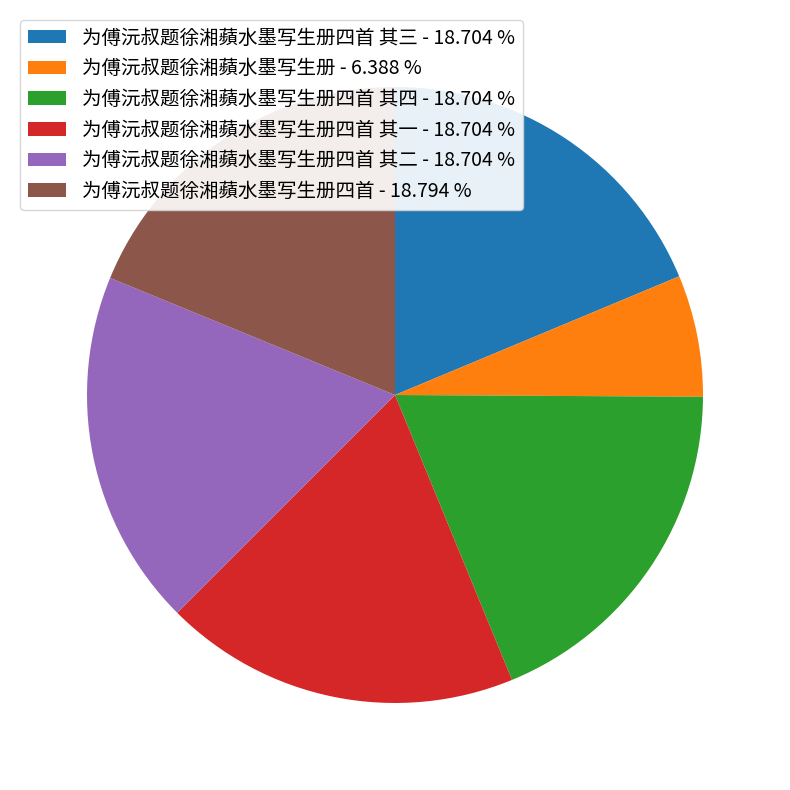

Which category has the smallest portion of the pie?

为傅沅叔题徐湘蘋水墨写生册 - 6.388 %